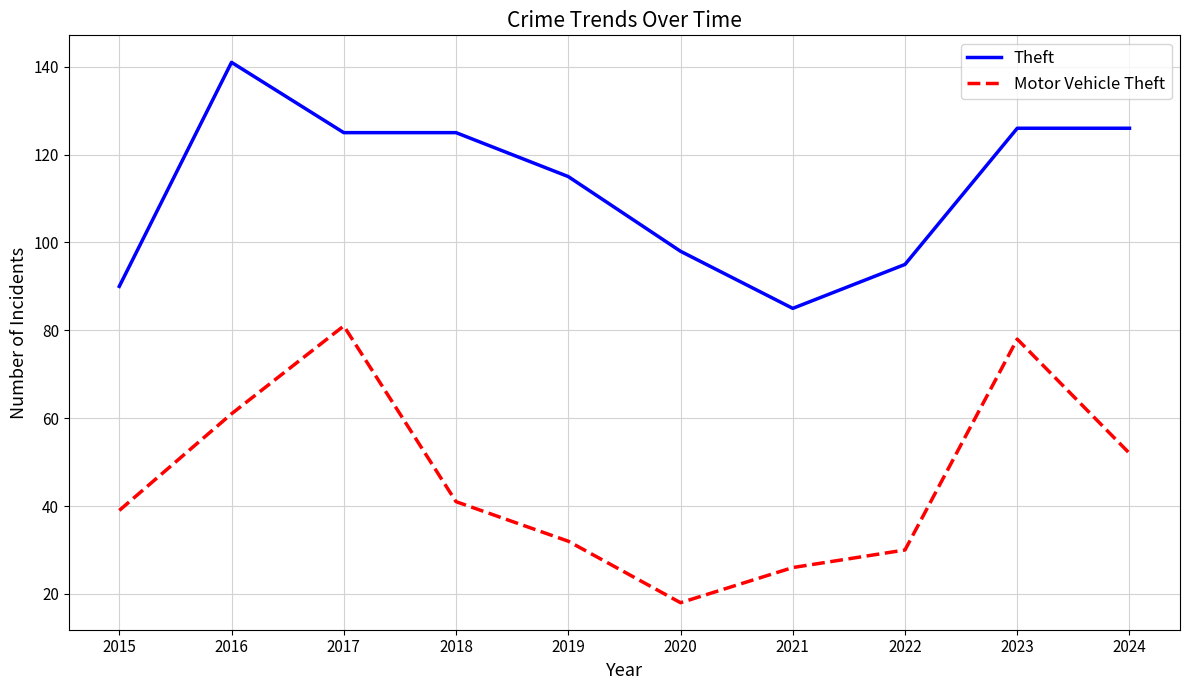

What is the spread (max minus min) of values at 2024?

74